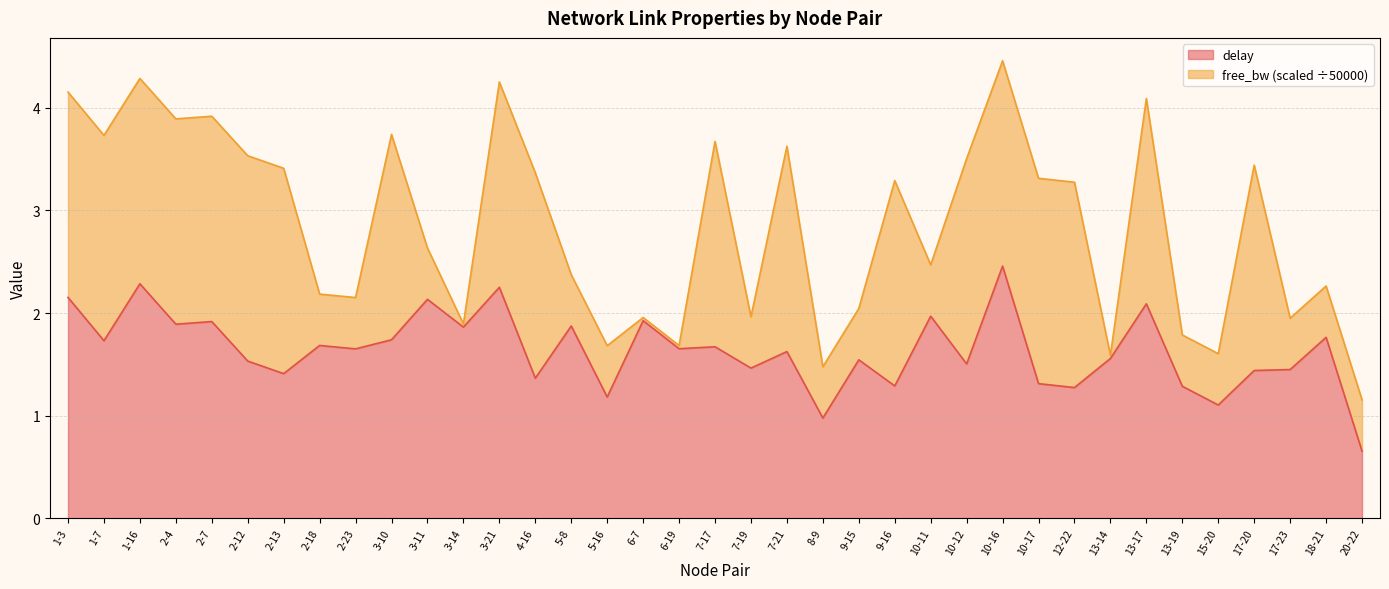

What is the average value?

1.6